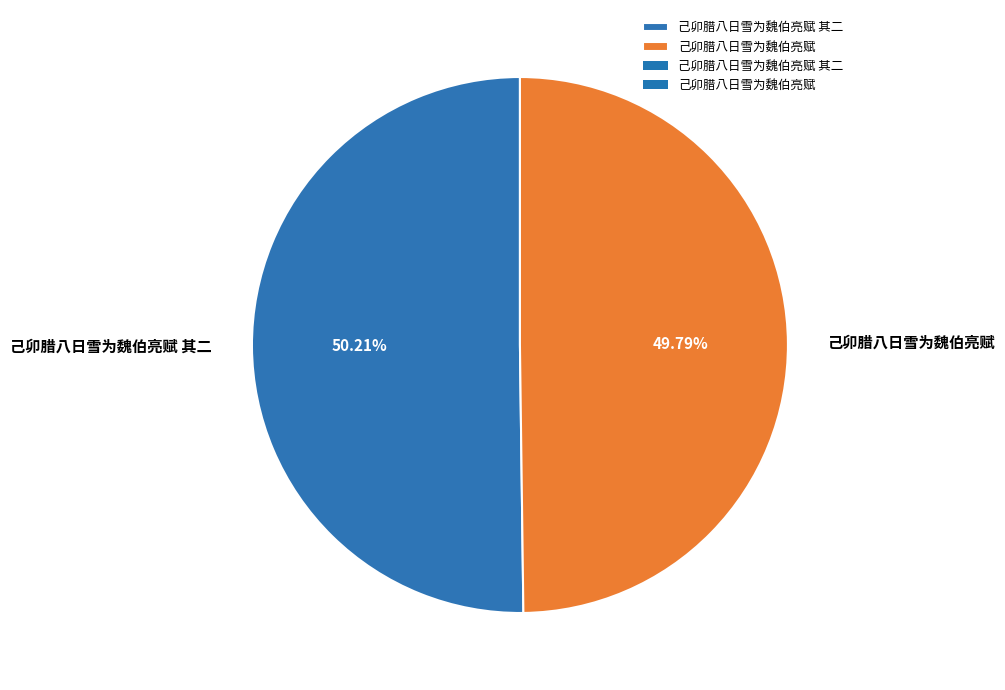

To the nearest percent, what is the average slice percentage?

50%